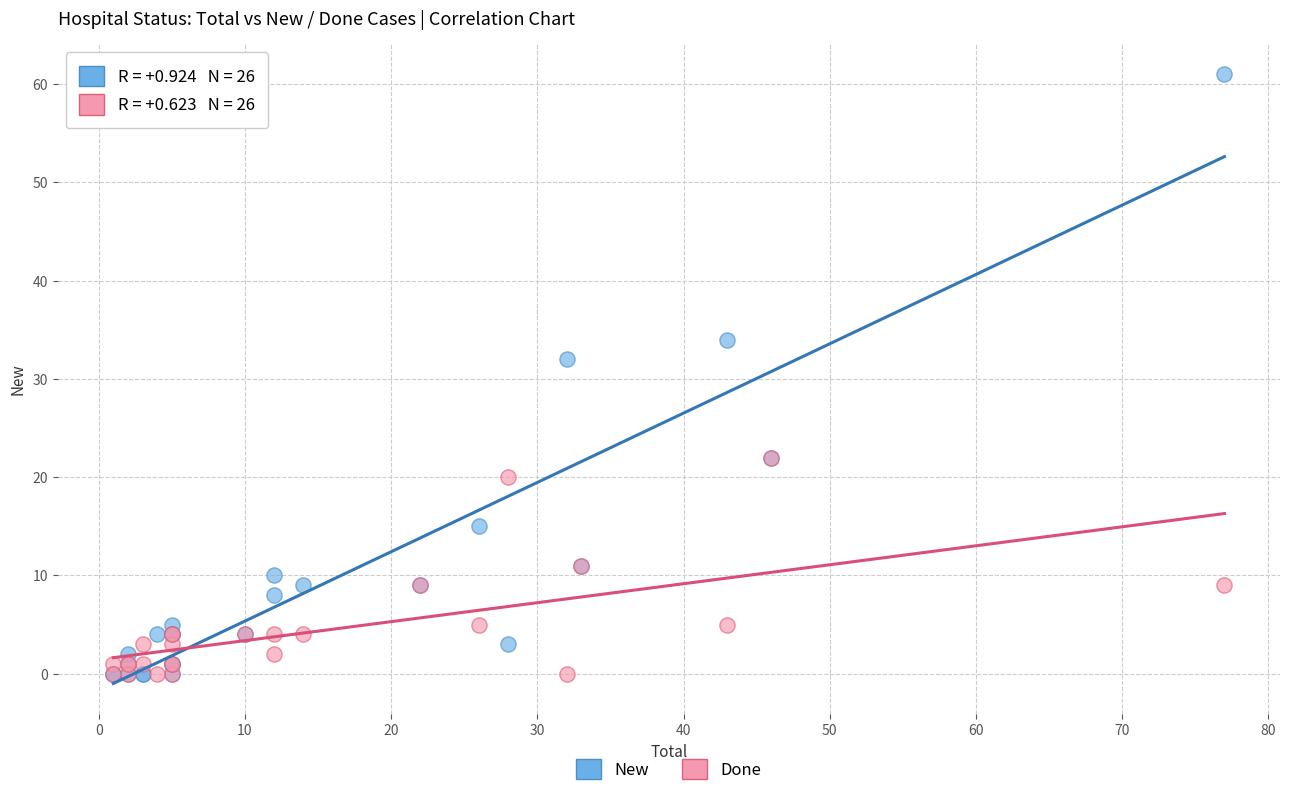

Which series has the largest Y range (max minus min)?

New